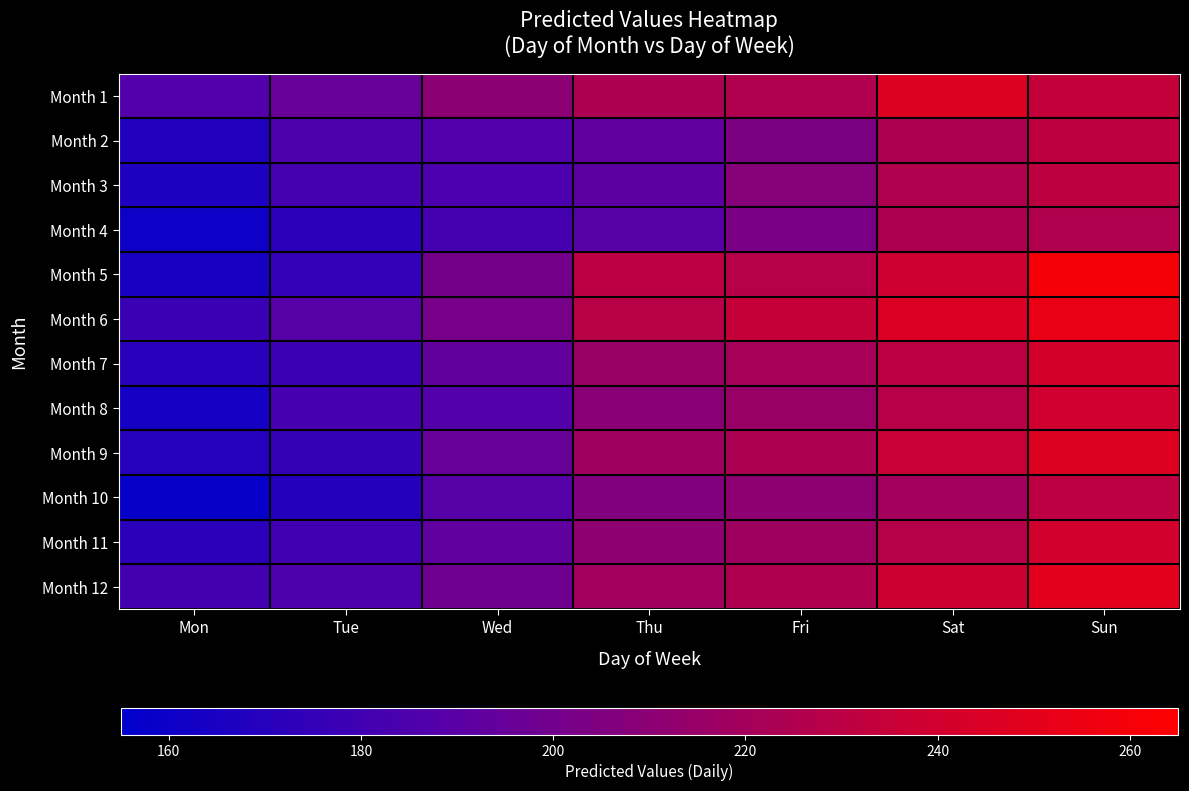

Which series changed the most between Wed and Fri?

Month 6